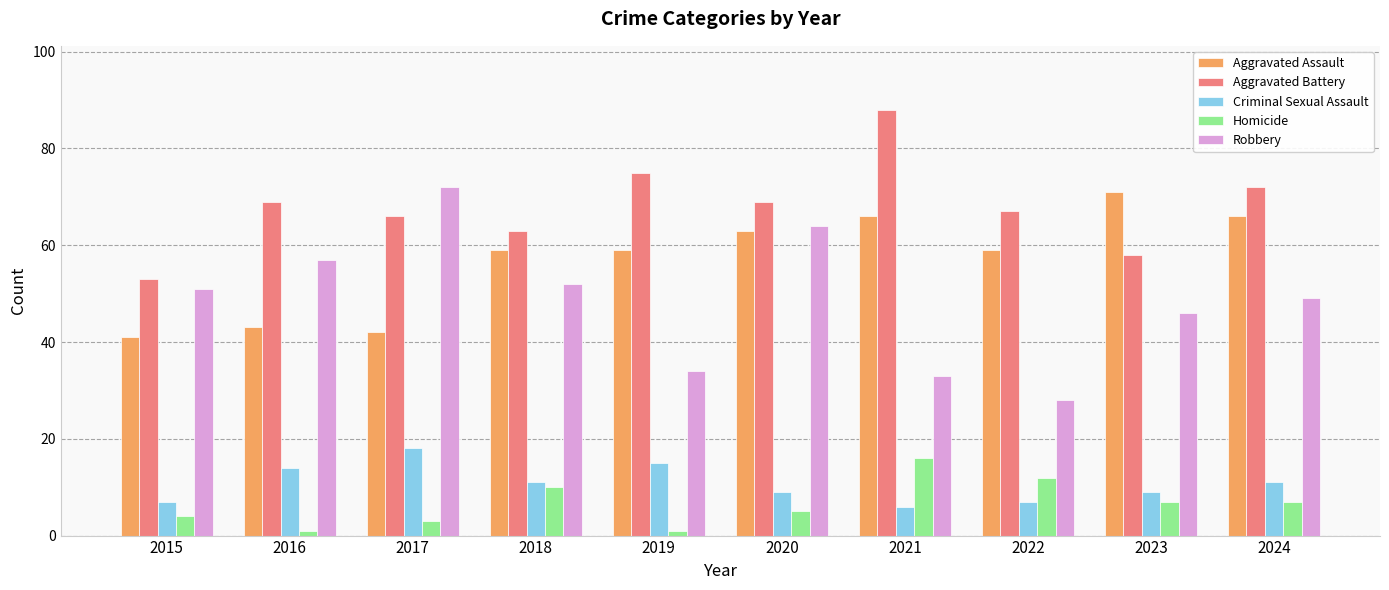

How many values in the Aggravated Battery series are below 69?

5